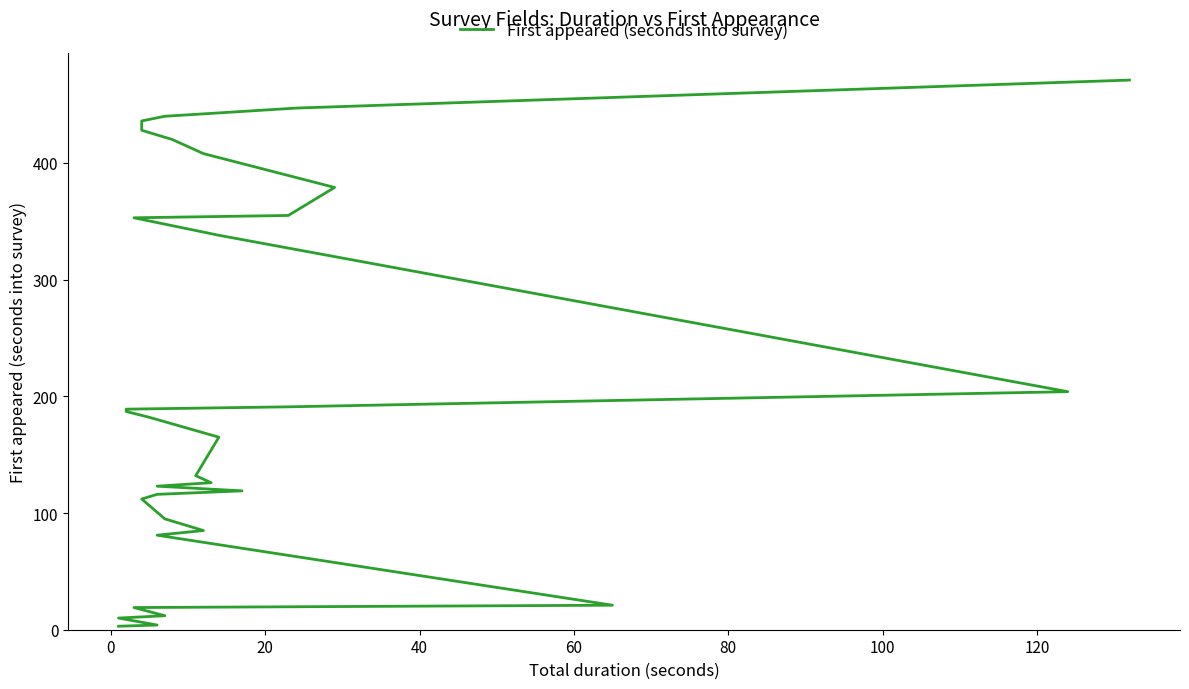

True or false: the data shows 83 at 19.

False